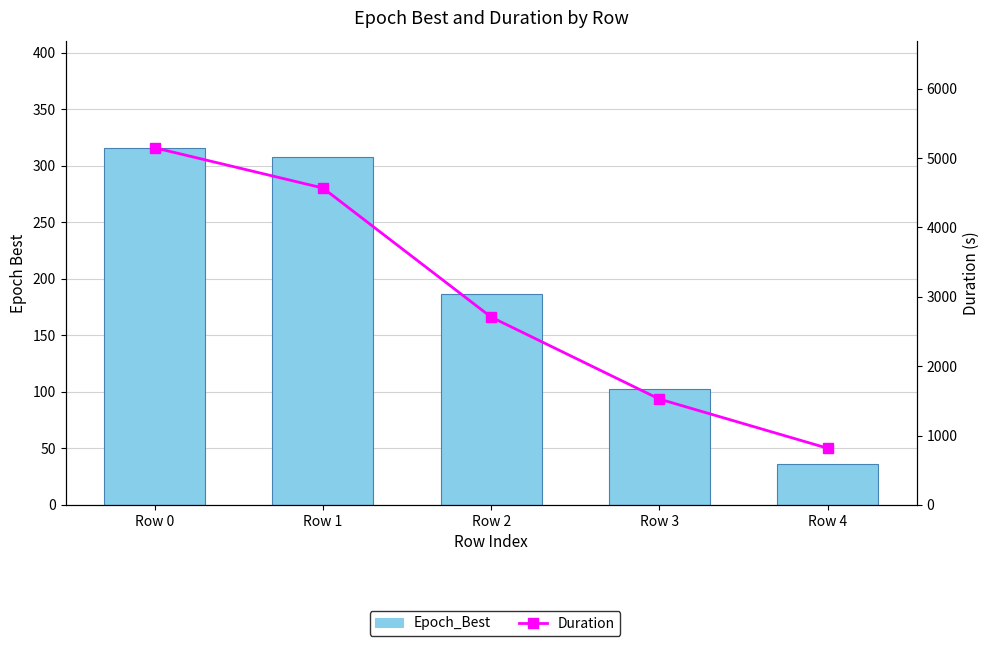

What are all the series names shown in the legend?

Epoch_Best, Duration